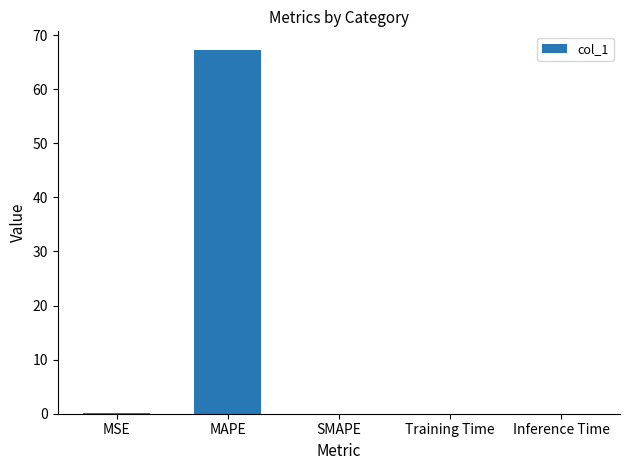

Which label corresponds to the largest value in the chart?

MAPE